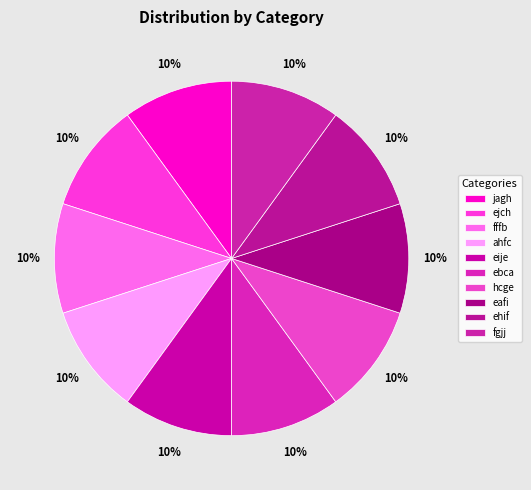

Do jagh and hcge together represent more than half of the pie?

No